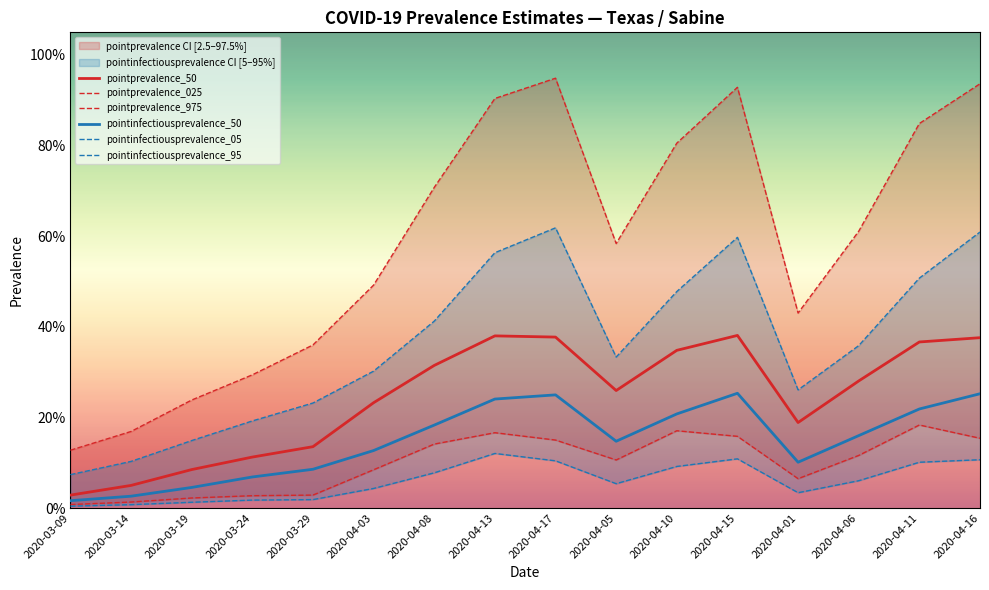

True or false: pointprevalence_50 and pointprevalence_025 cross at least once.

False